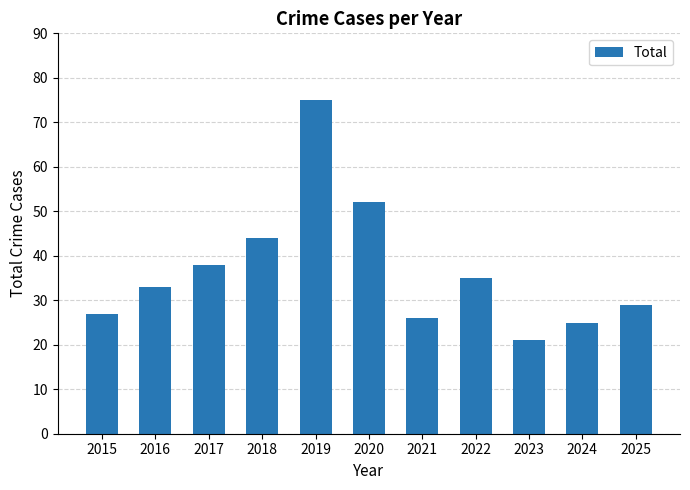

What is the value of the 6th bar from the left?

52